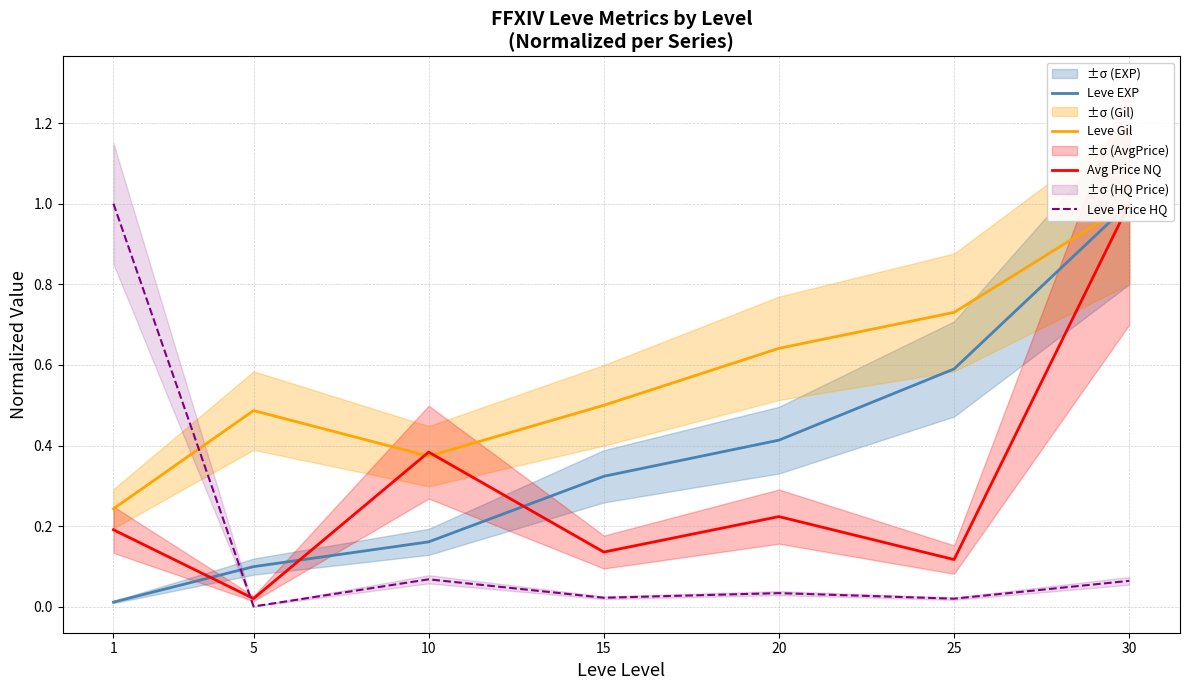

What is the average value of the Leve Price HQ series?

0.2